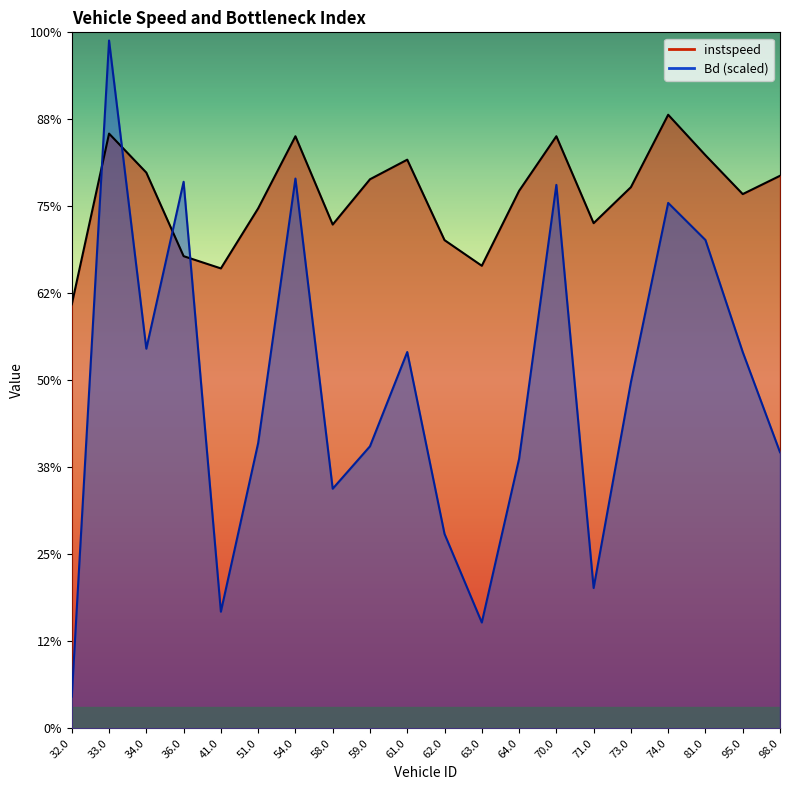

How many data points does each series have?

20